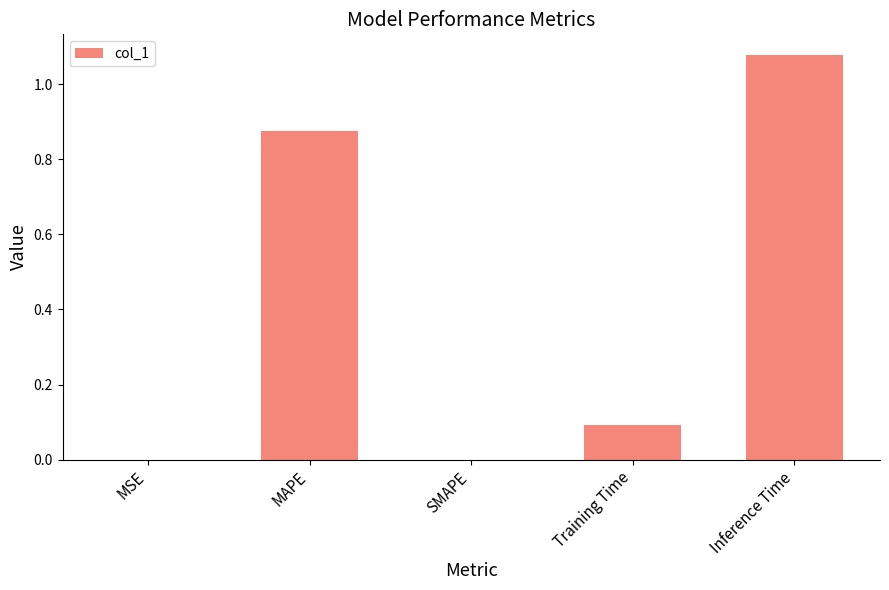

At which category does the chart reach its peak across all series?

Inference Time